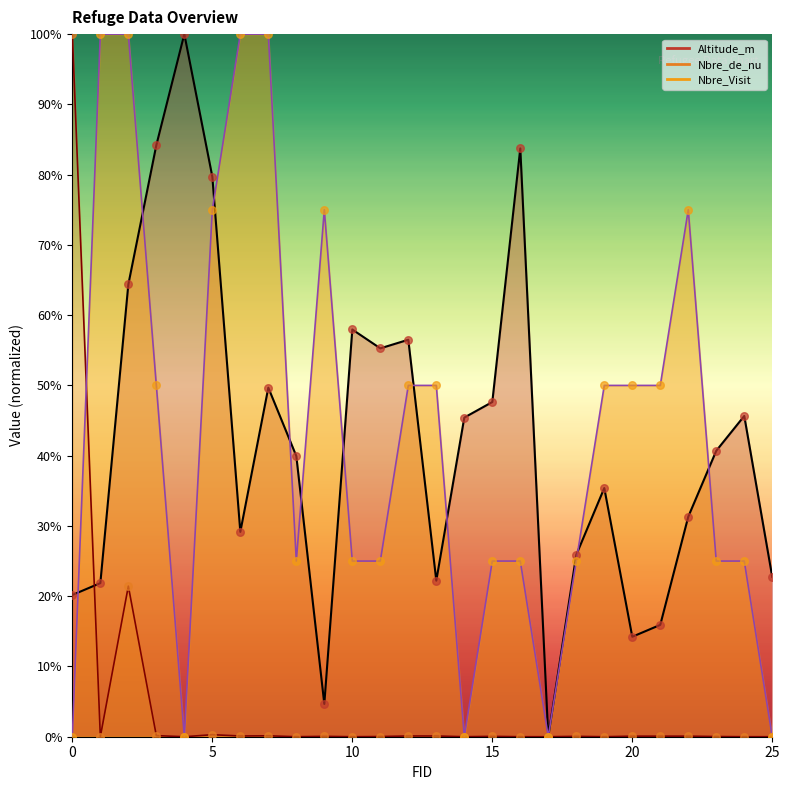

What are all the series names shown in the legend?

Altitude_m, Nbre_de_nu, Nbre_Visit